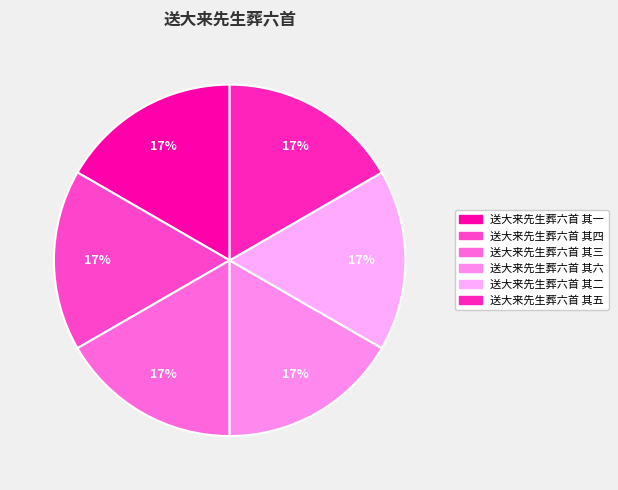

How much of the chart is everything except 送大来先生葬六首 其六?

83.3%